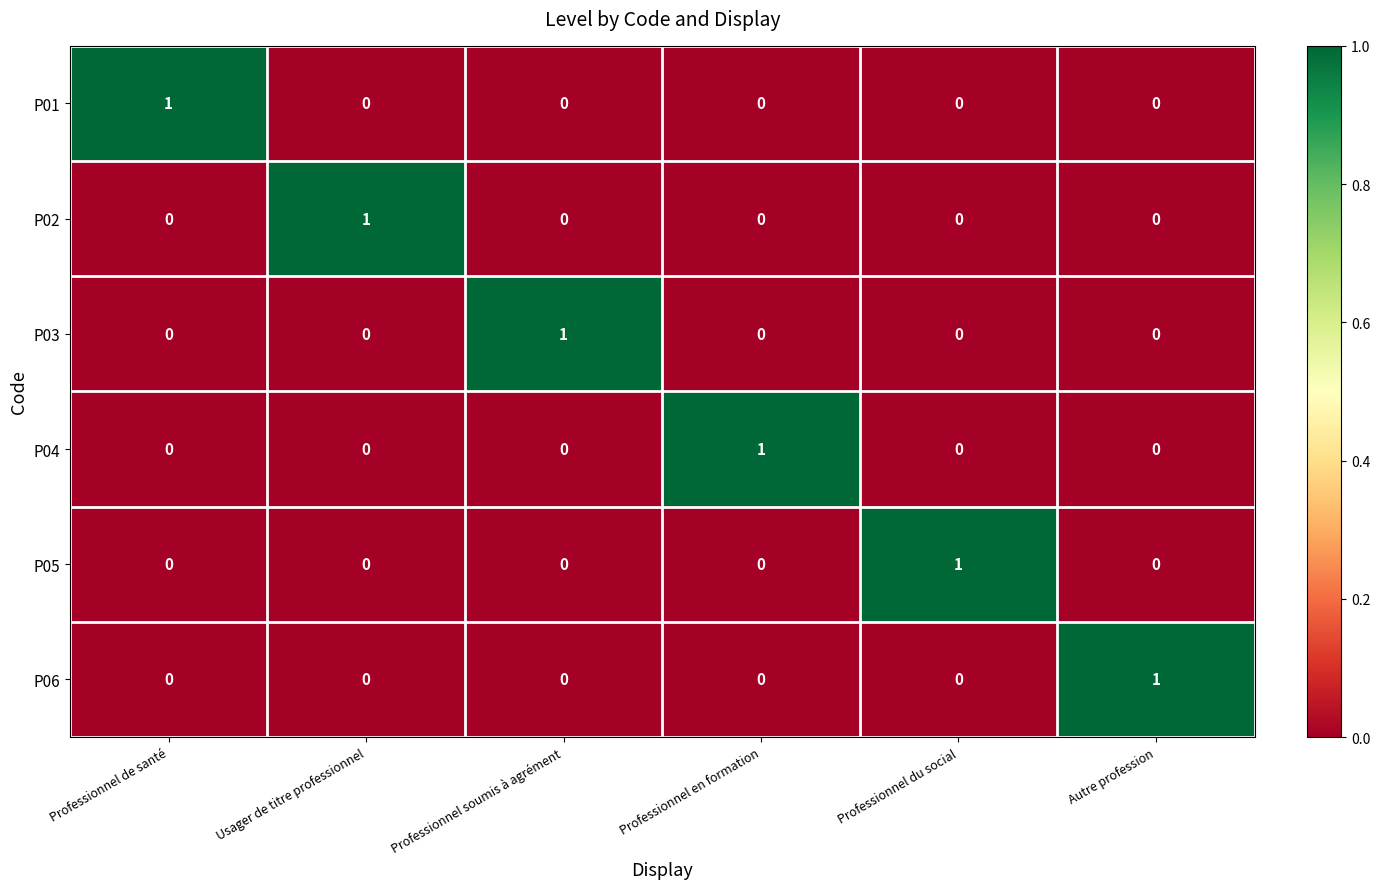

How many categories are shown in the chart?

6